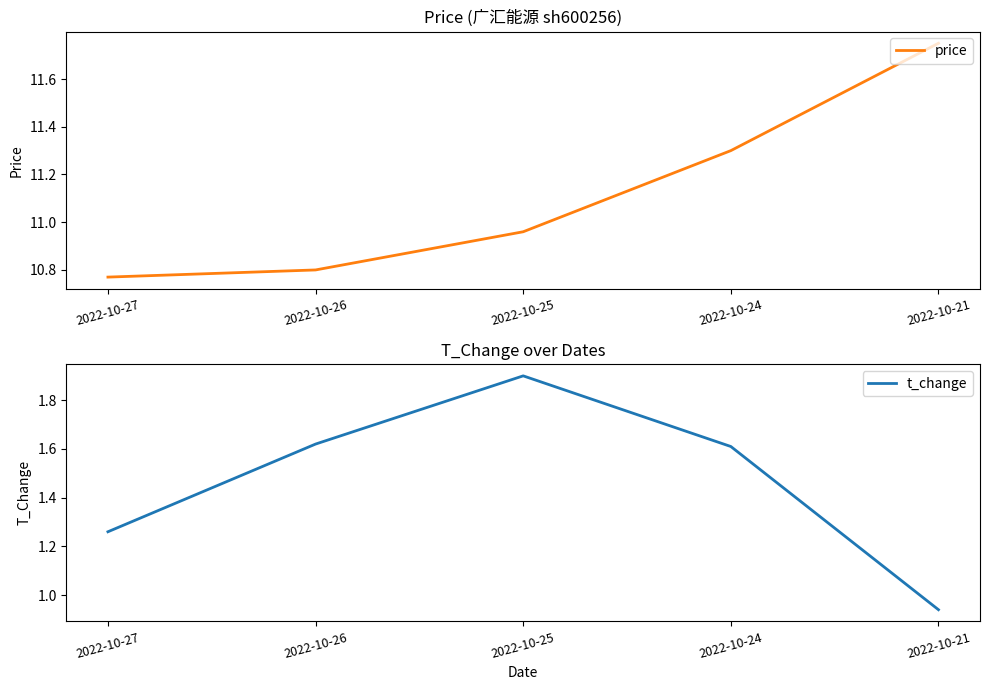

Rank the series by their average value, from lowest to highest.

t_change, price